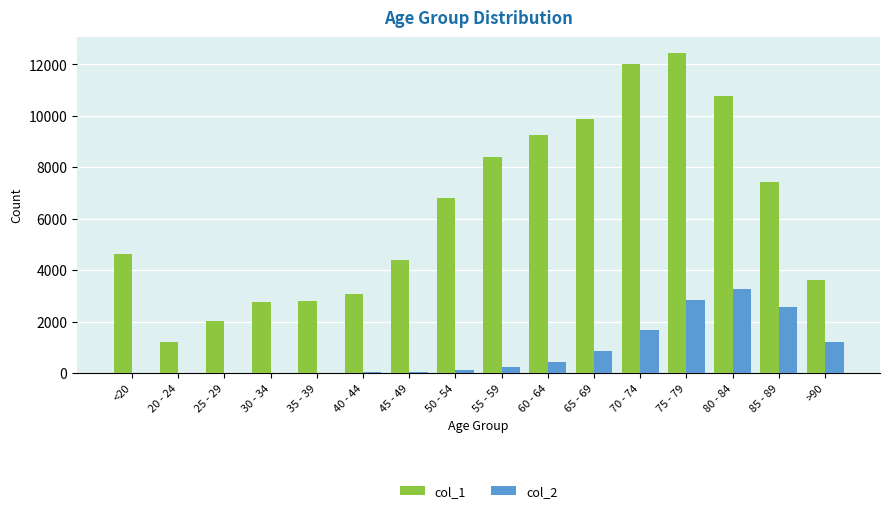

Is the value of col_2 at >90 greater than the value of col_1 at 70 - 74?

No